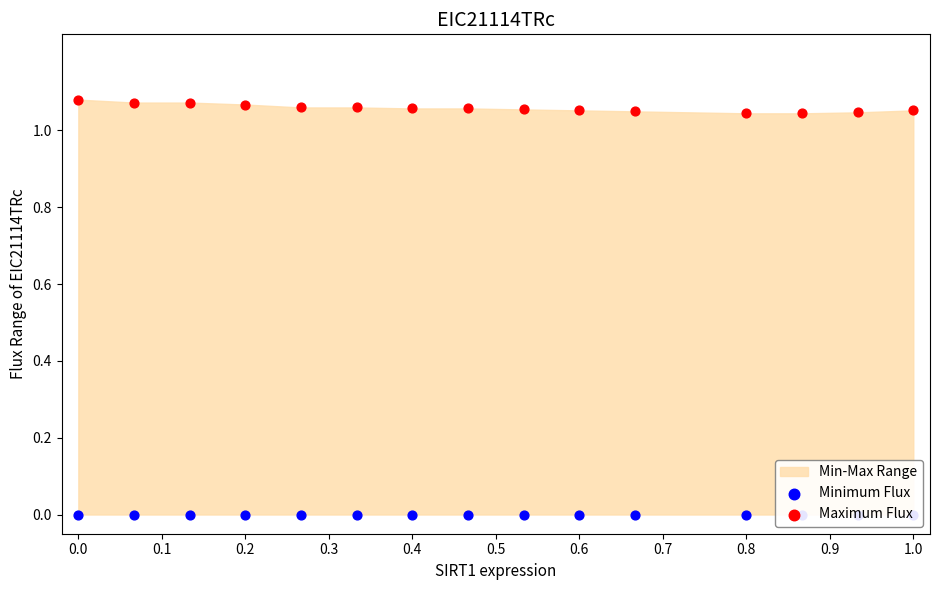

Which series contains the highest Y value?

Maximum Flux